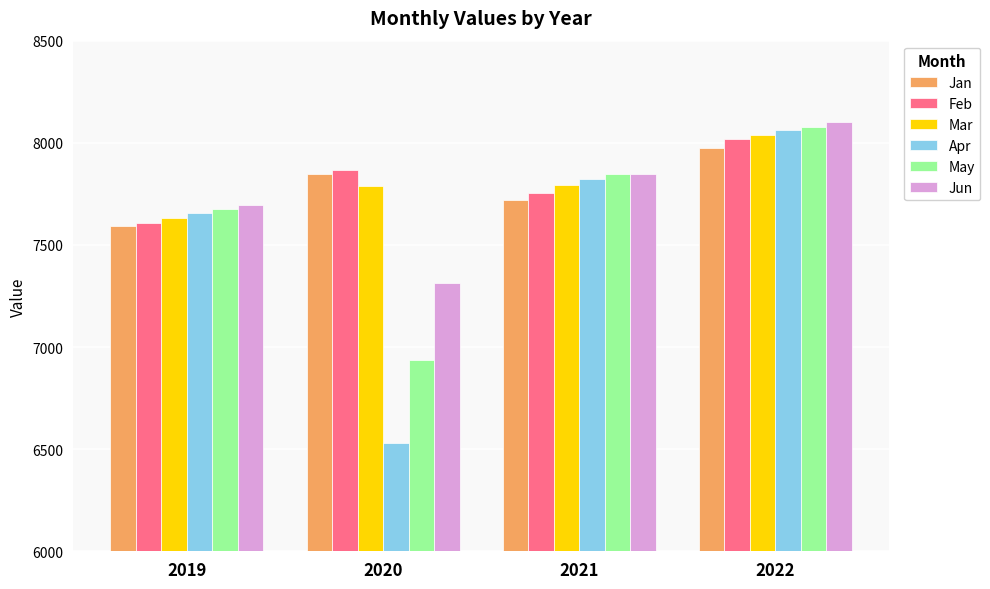

Between 2019 and 2021, which series saw the biggest shift?

May